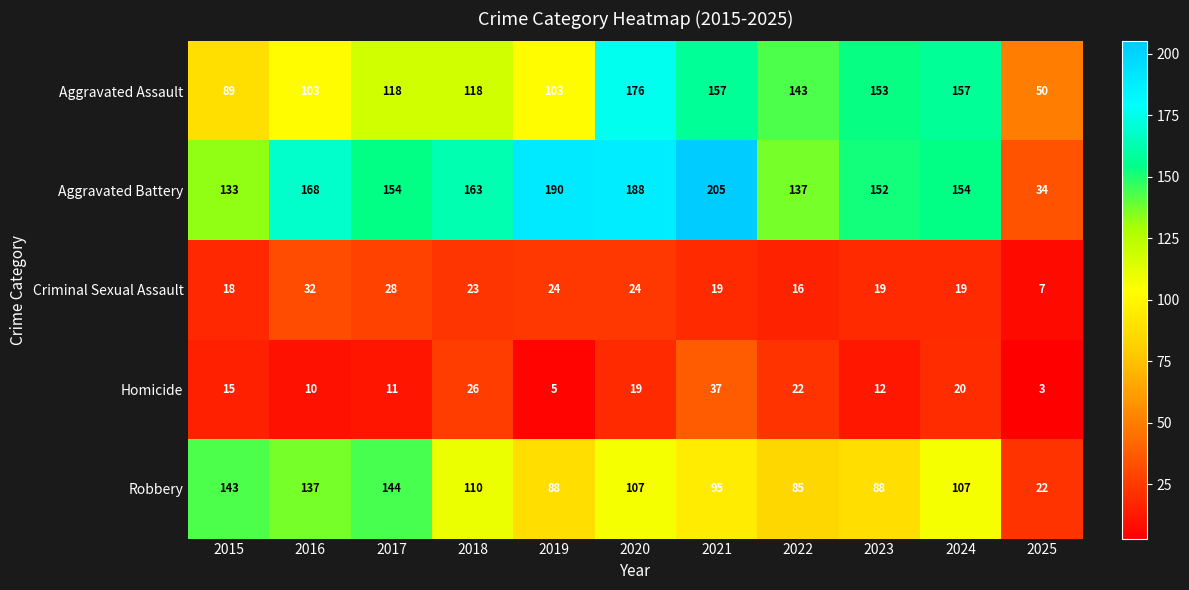

Rank the series by their maximum value, from highest to lowest.

Aggravated Battery, Aggravated Assault, Robbery, Homicide, Criminal Sexual Assault